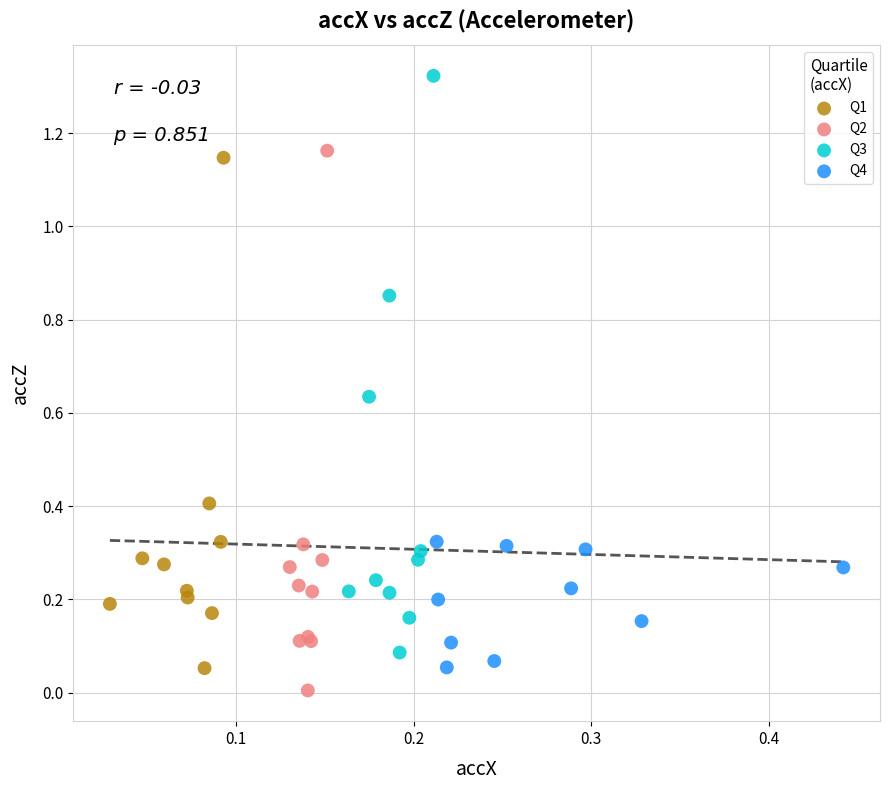

Which series contains the highest Y value?

Q3